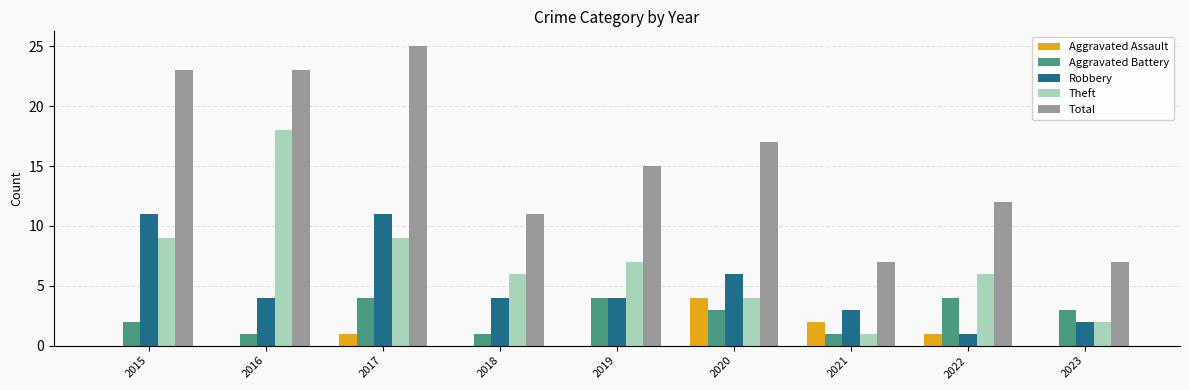

What are all the series names shown in the legend?

Aggravated Assault, Aggravated Battery, Robbery, Theft, Total